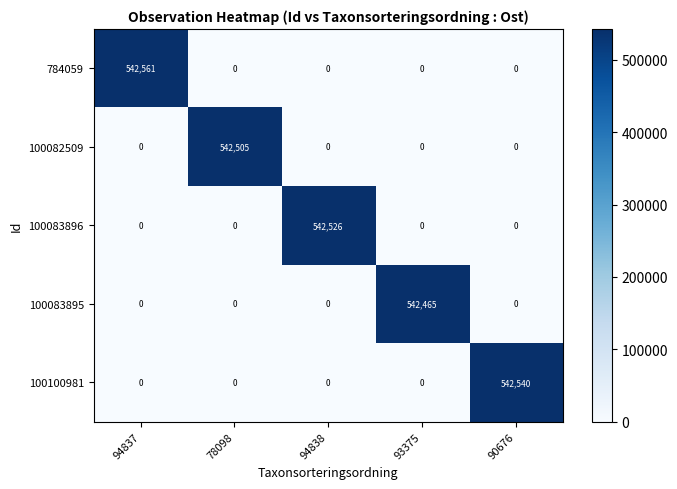

Rank the series by their maximum value, from highest to lowest.

784059, 100100981, 100083896, 100082509, 100083895